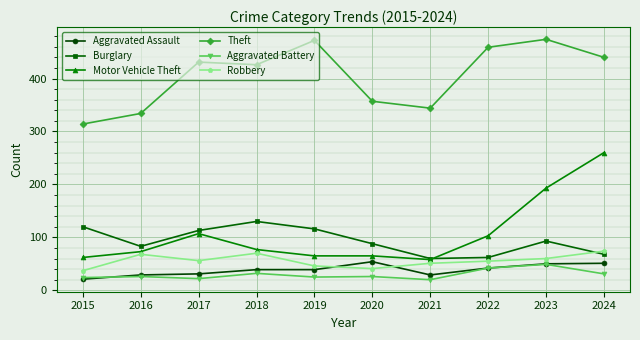

What is the value of the Robbery point at the 4th from the left?

70